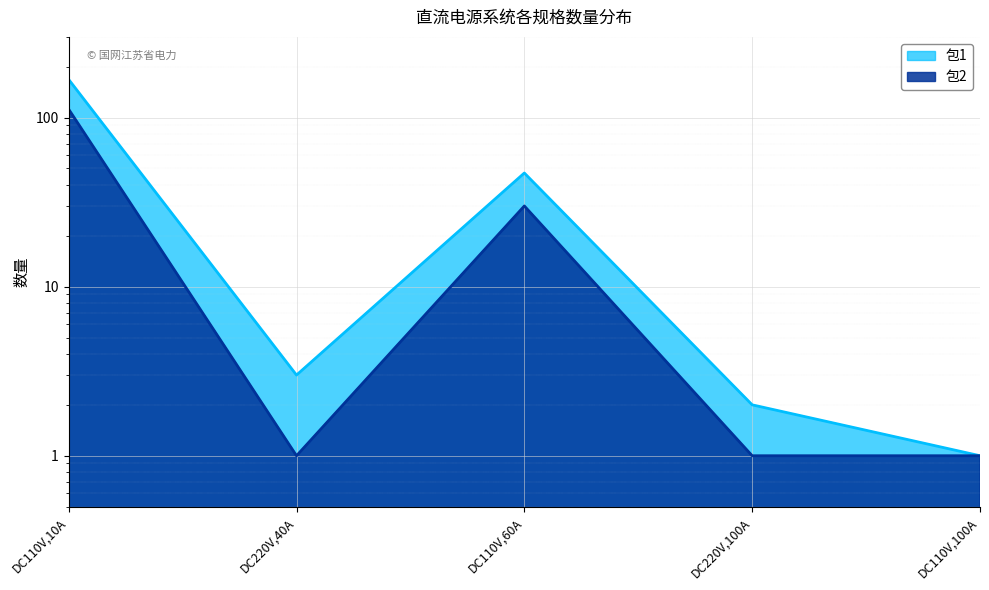

True or false: 包2 and 包1 intersect in this chart.

False